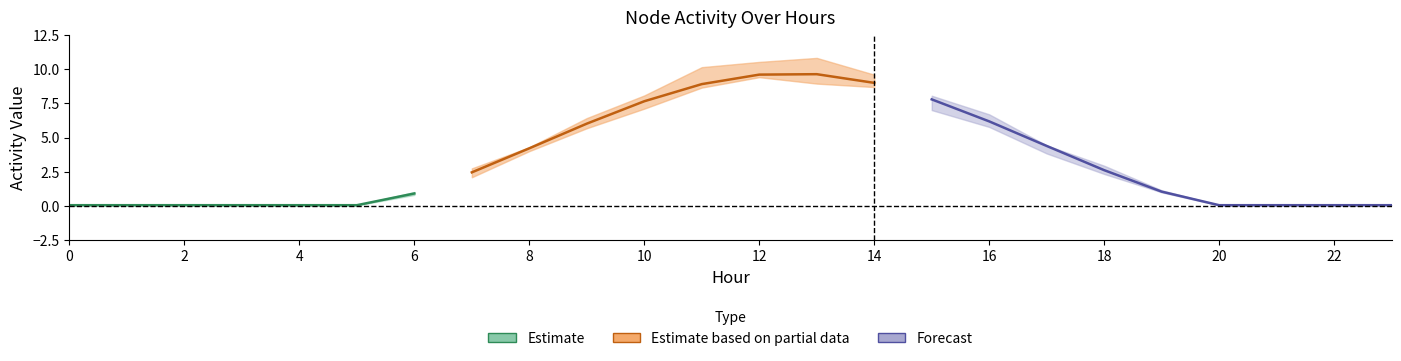

The value of Node 5 at 6 is 0.5. True or false?

False